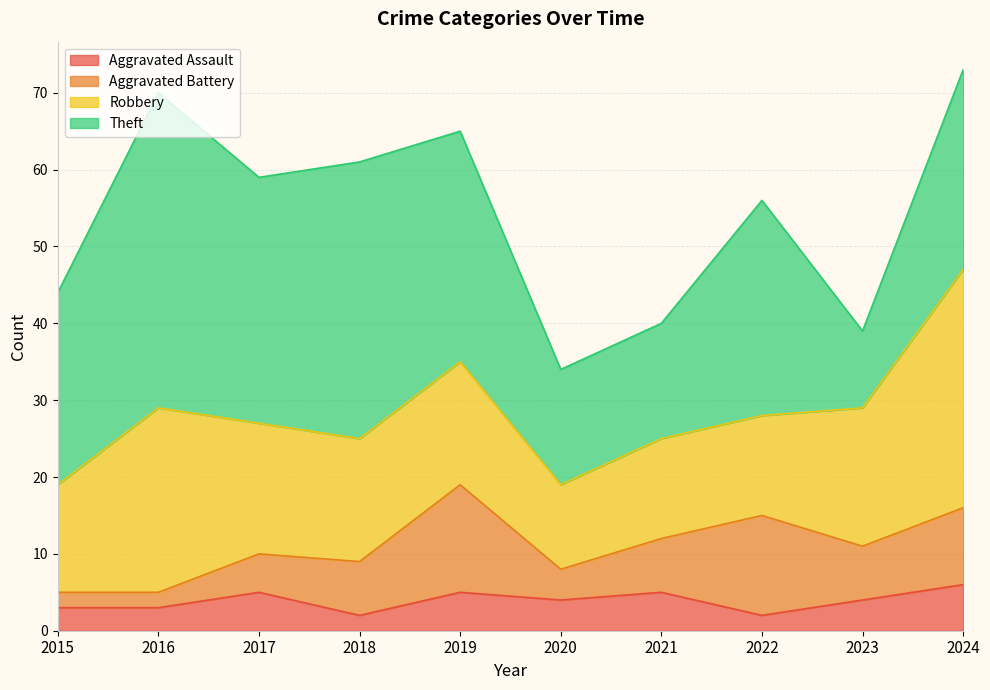

What is the difference between the maximum and second lowest values in the Aggravated Battery series?

12